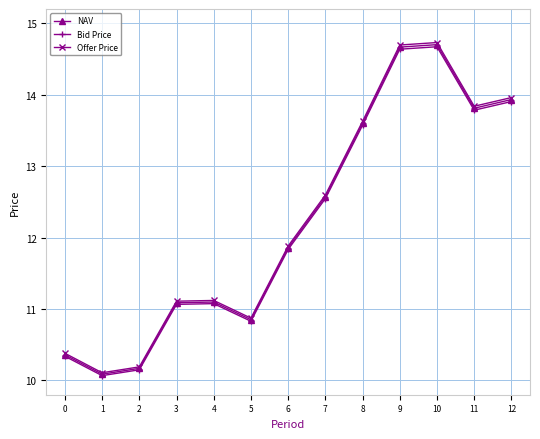

Where is the first local minimum for Offer Price?

1